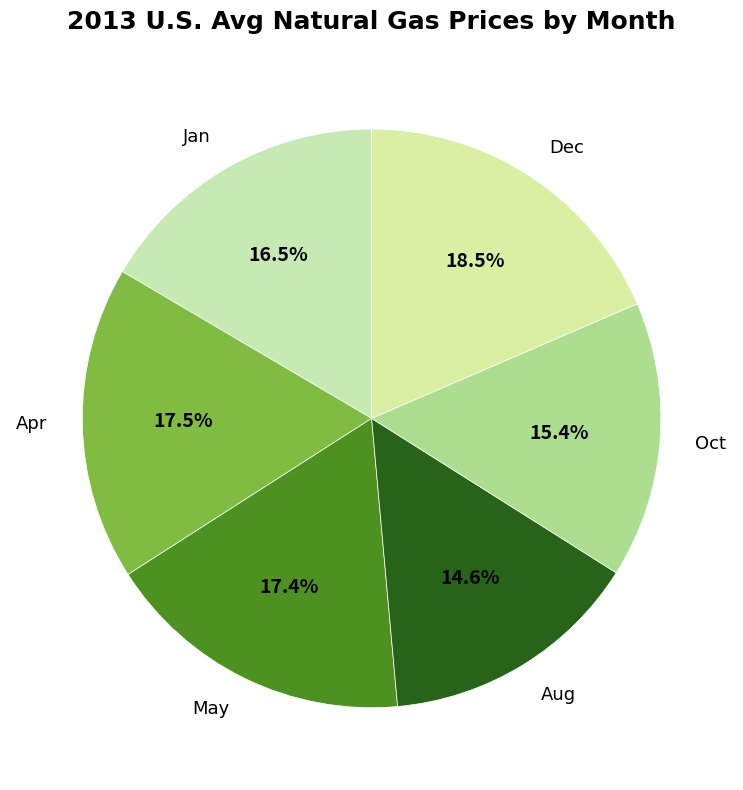

What is the smallest slice in the pie chart?

Aug